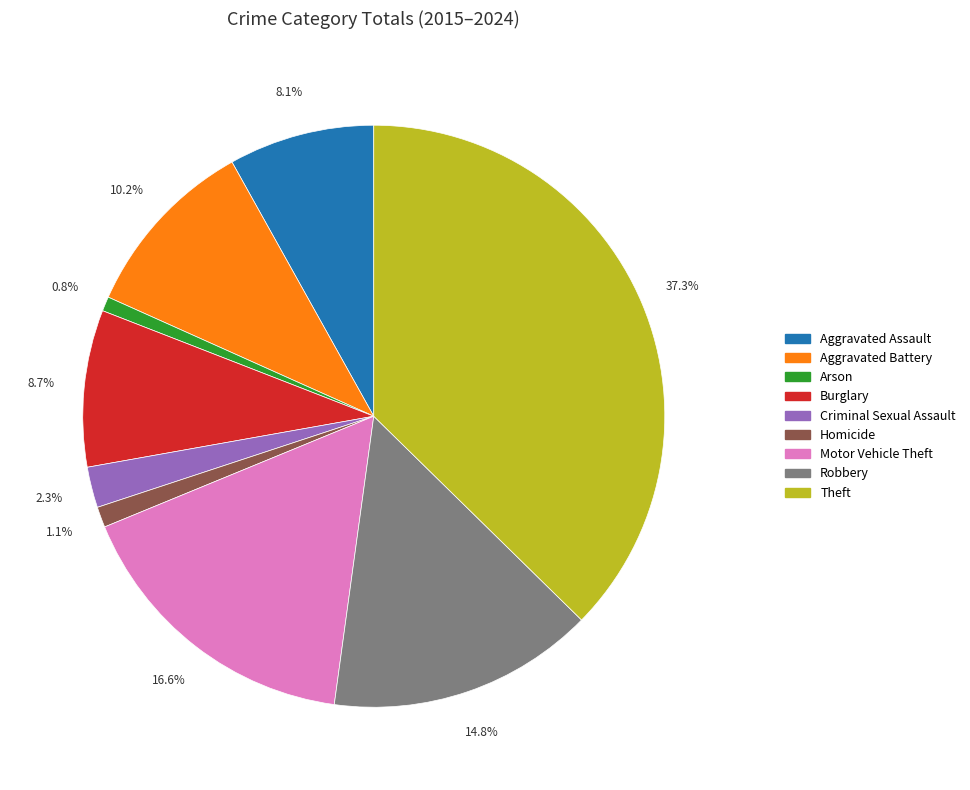

What percentage do Burglary and Aggravated Battery together represent?

18.9%